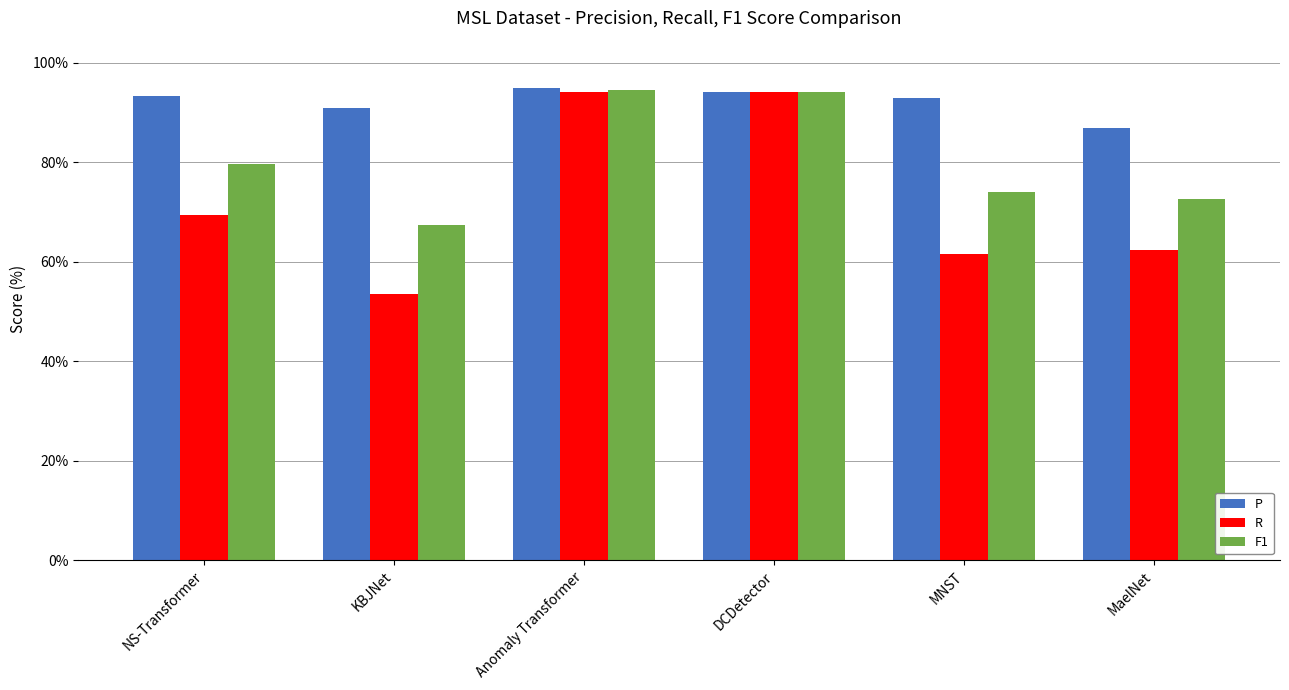

What is the approximate value of P at MaelNet?

86.9